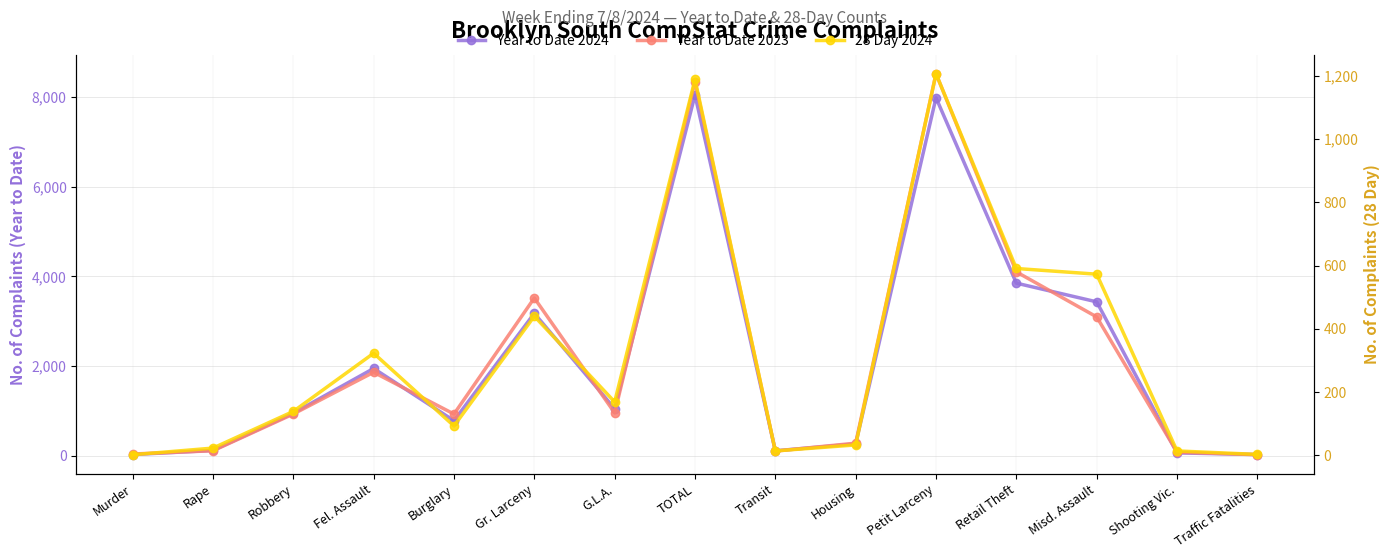

What is the label of the 5th point from the right?

Petit Larceny